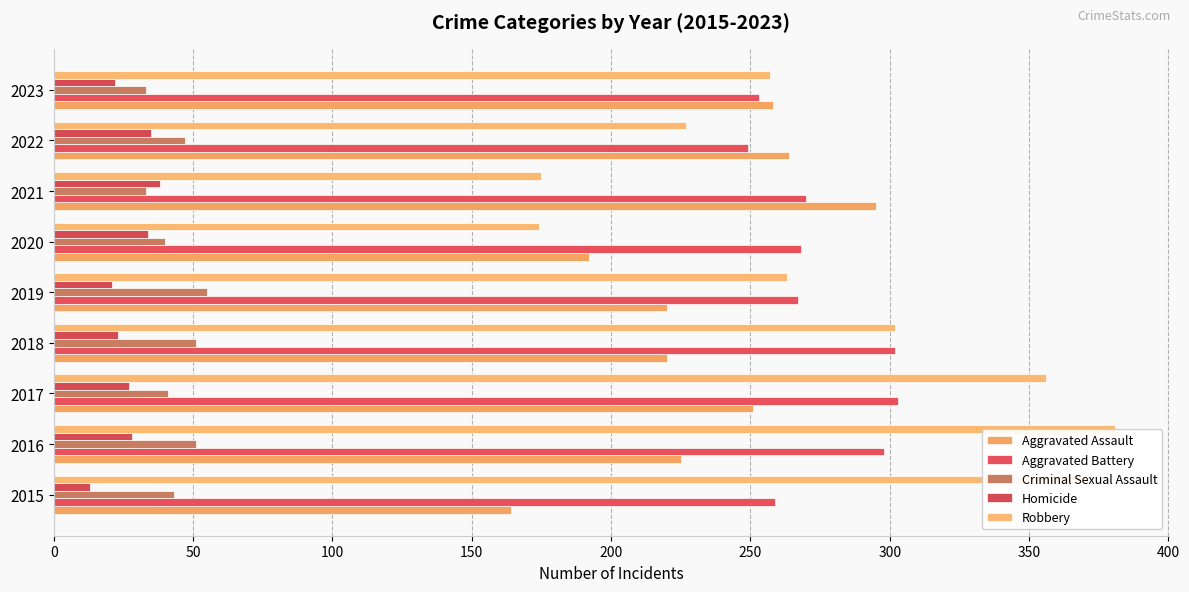

Count the number of data series in this chart.

5